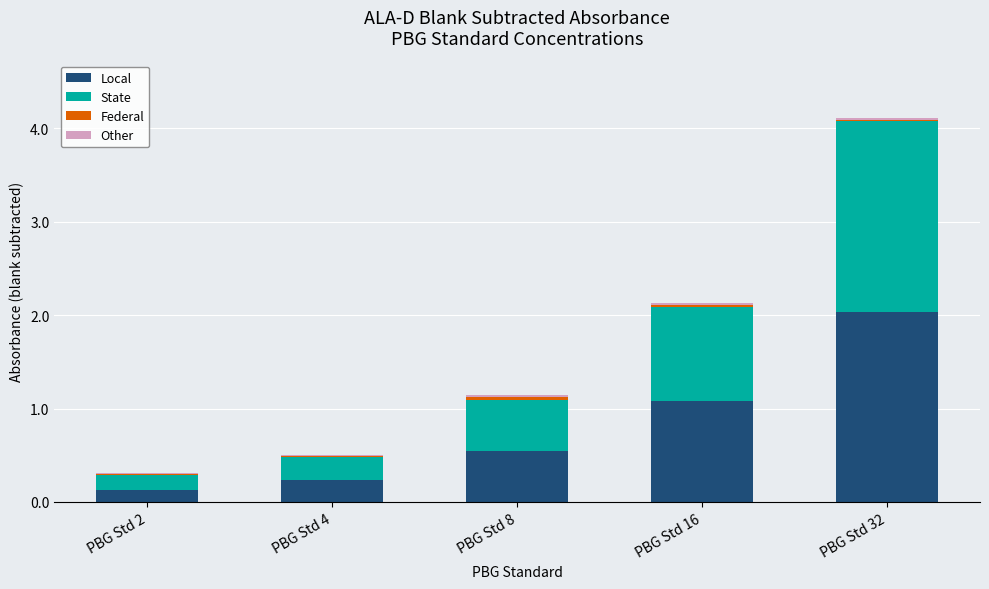

What is the highest value of the Local series?

2.0